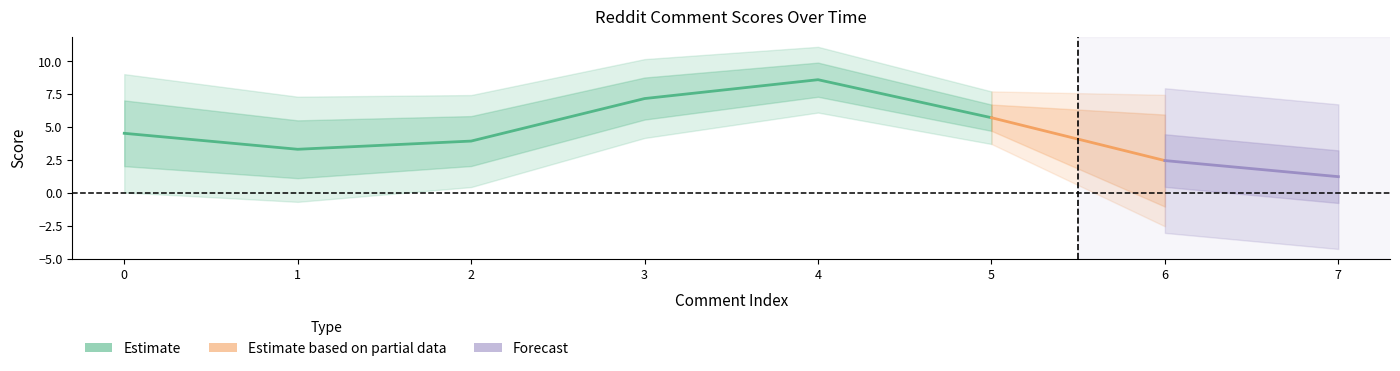

Count the number of categories in the chart.

8